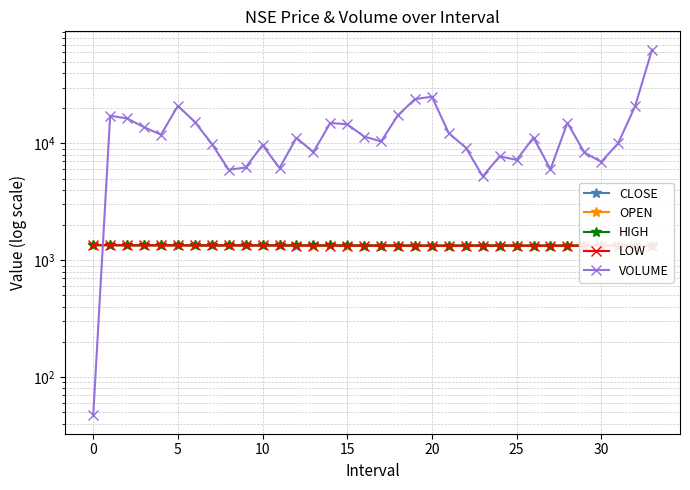

Rank the series at 32 from highest to lowest value.

VOLUME, HIGH, OPEN, CLOSE, LOW